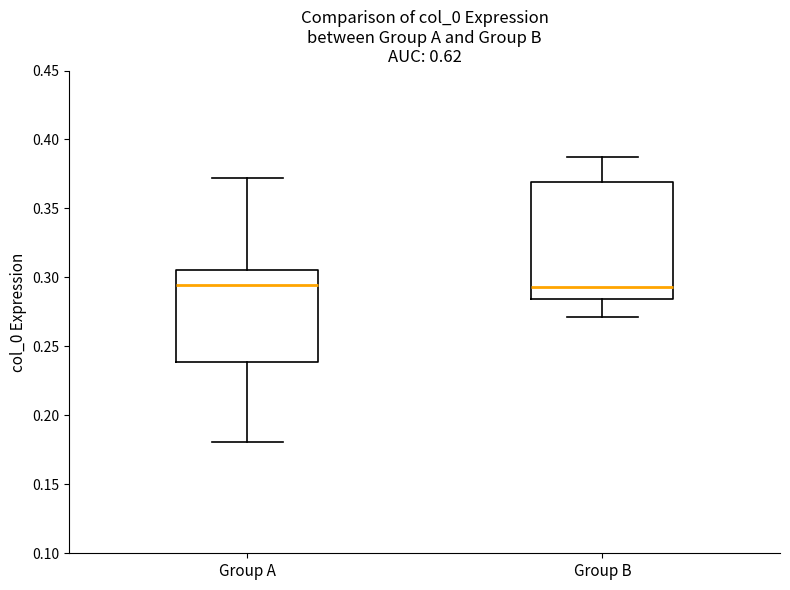

Comparing the boxes themselves (not the whiskers), which one is the tallest?

Group B